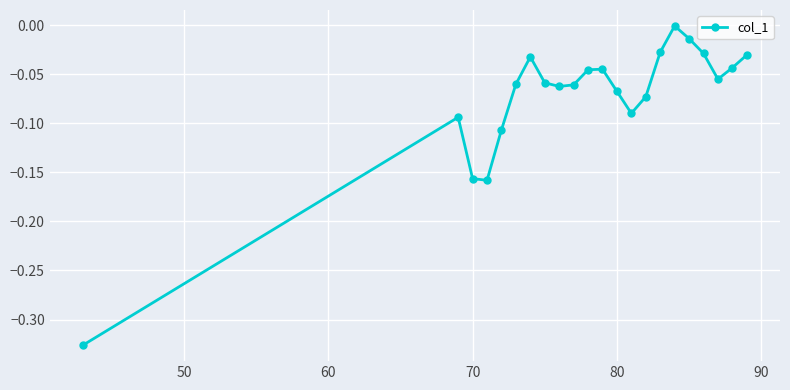

How many points are higher than both their immediate neighbors (excluding endpoints)?

4